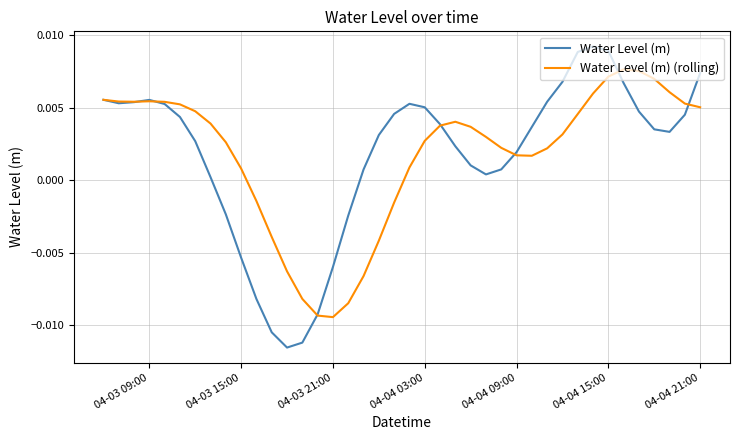

Rank the series by their maximum value, from lowest to highest.

Water Level (m) (rolling), Water Level (m)